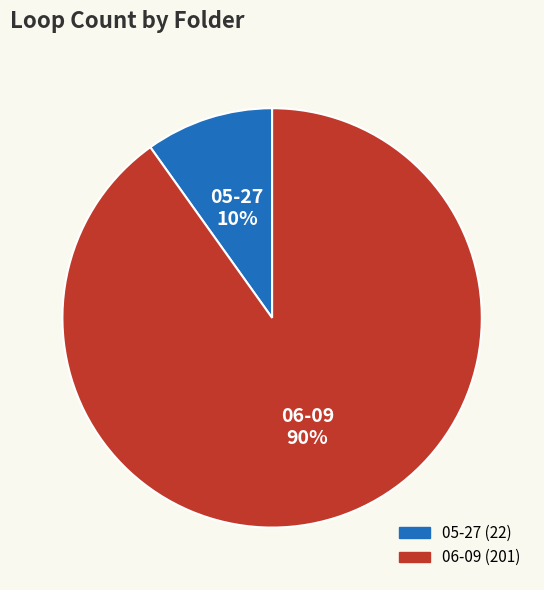

To the nearest percent, what percentage of the pie is 06-09?

90%